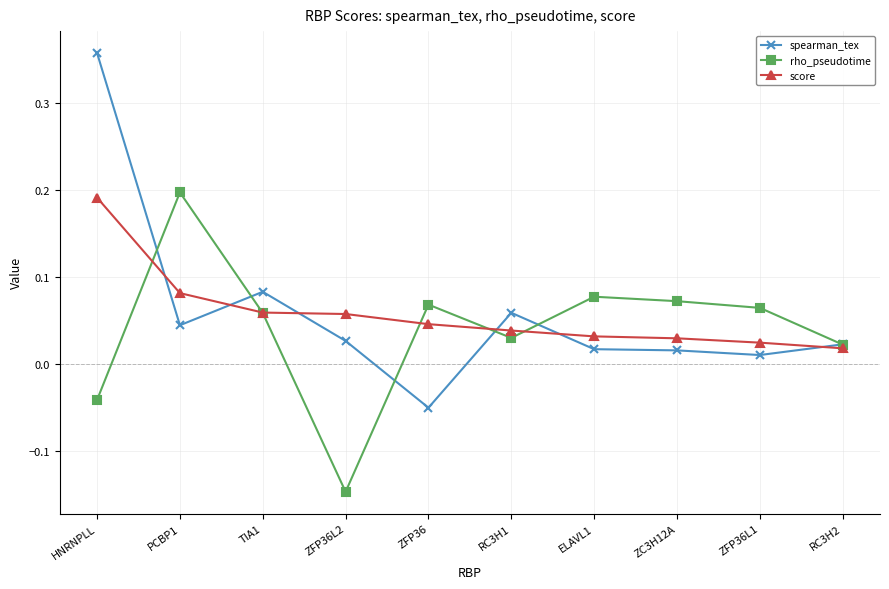

Between PCBP1 and RC3H1, which series saw the biggest shift?

rho_pseudotime